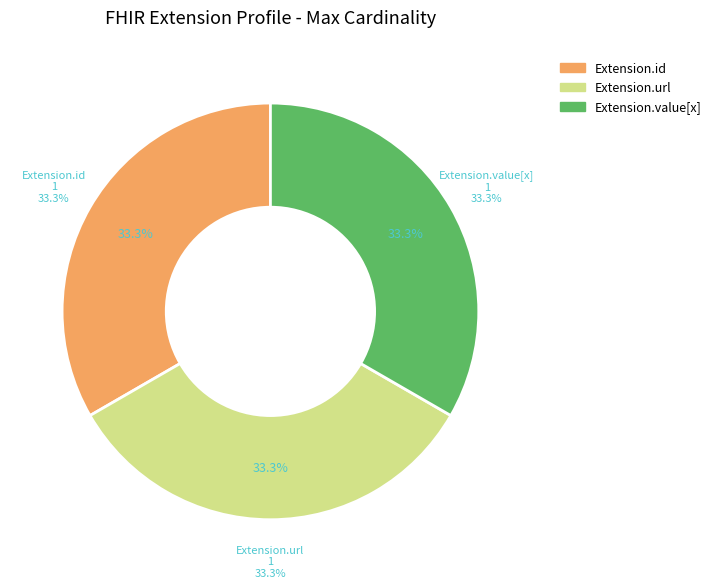

What is the ratio of the value at Extension.id to the value at Extension.value[x]?

1.0